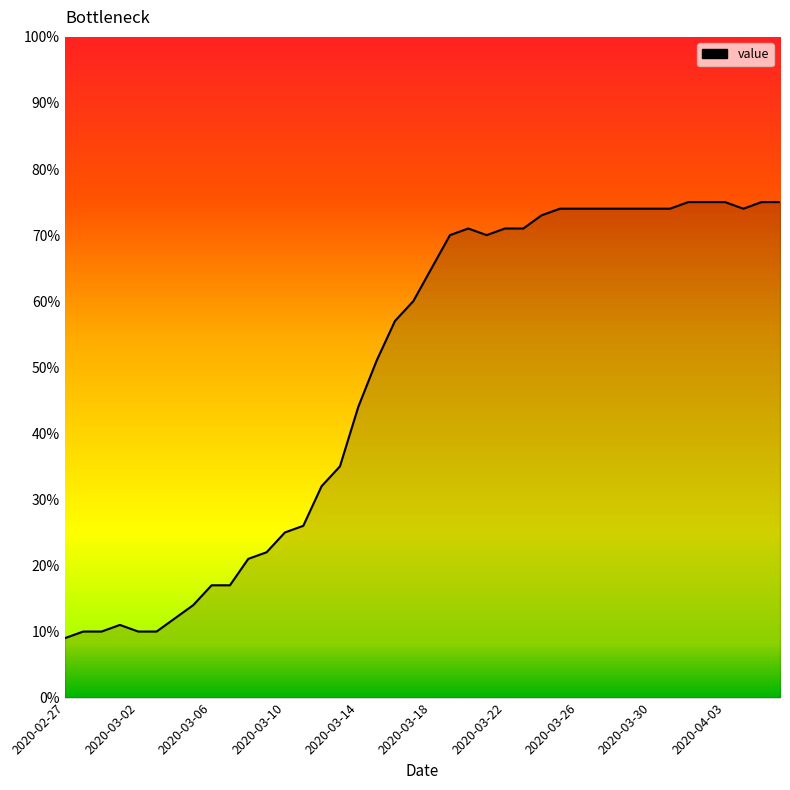

What is the difference between the maximum and minimum values?

66